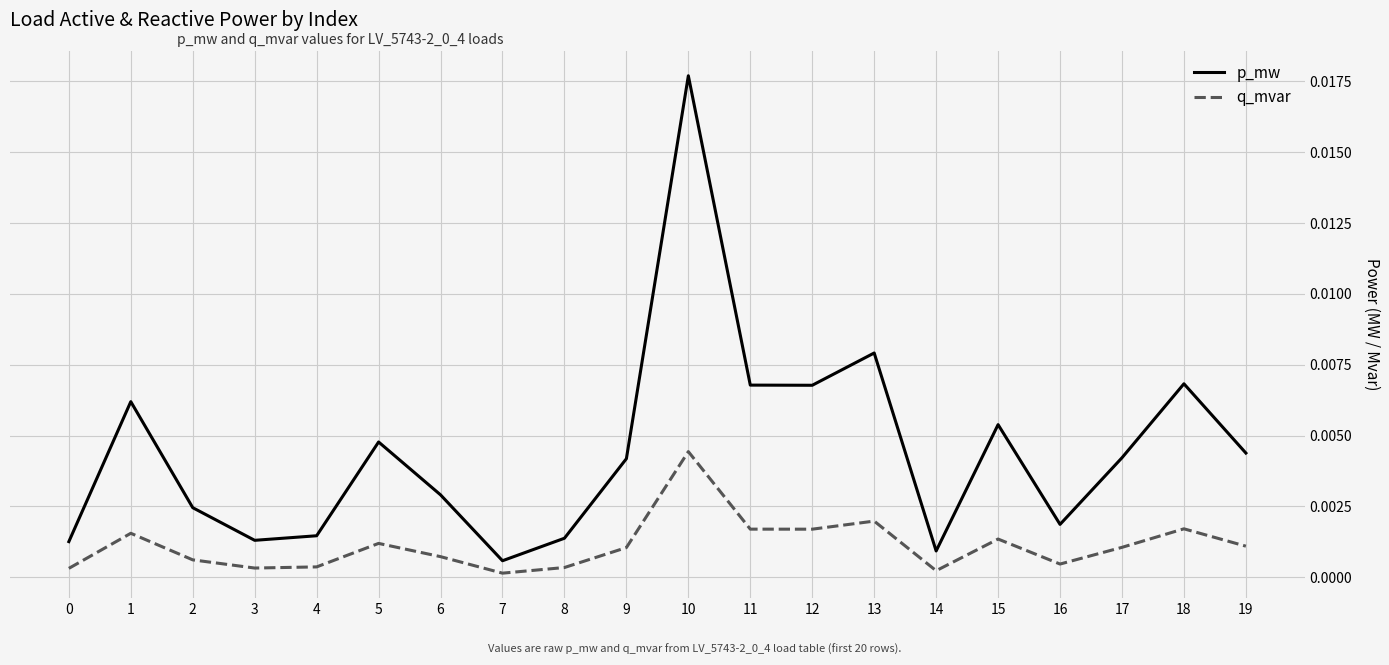

Which series has the largest range (max minus min)?

p_mw